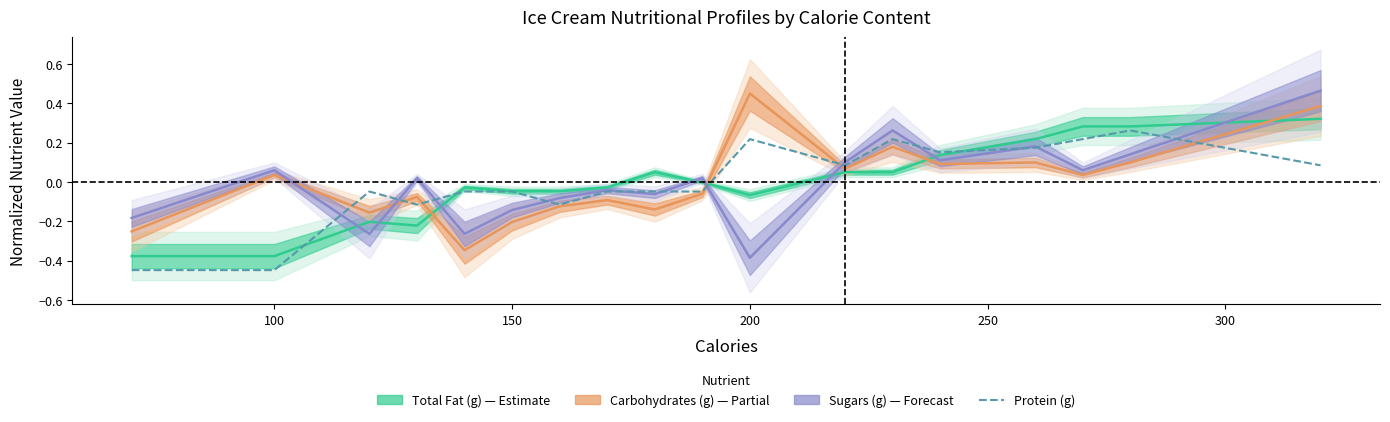

Is it true that the value at 13 is 0.3?

False